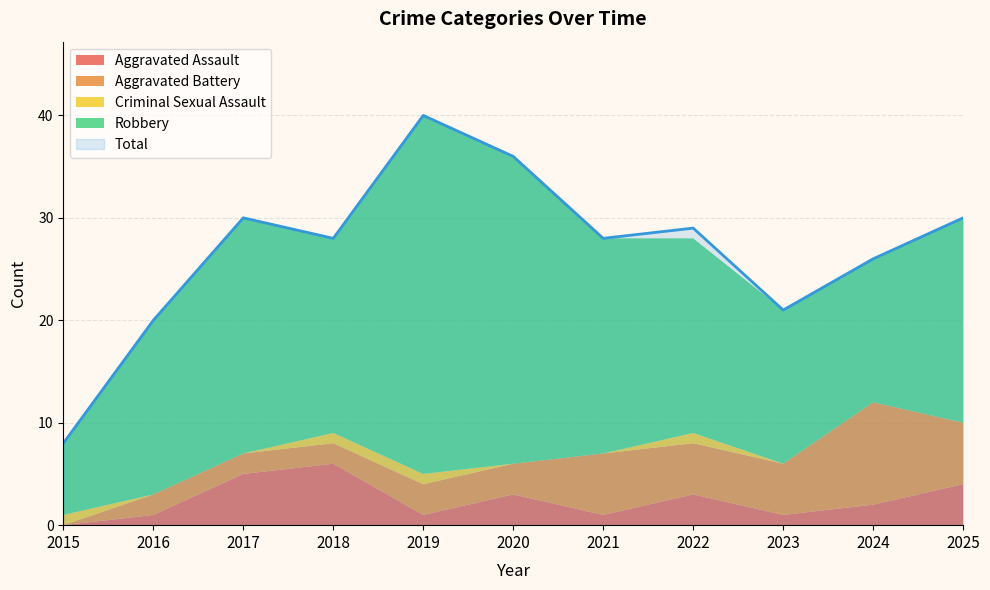

At how many categories does at least one series exceed 25?

8